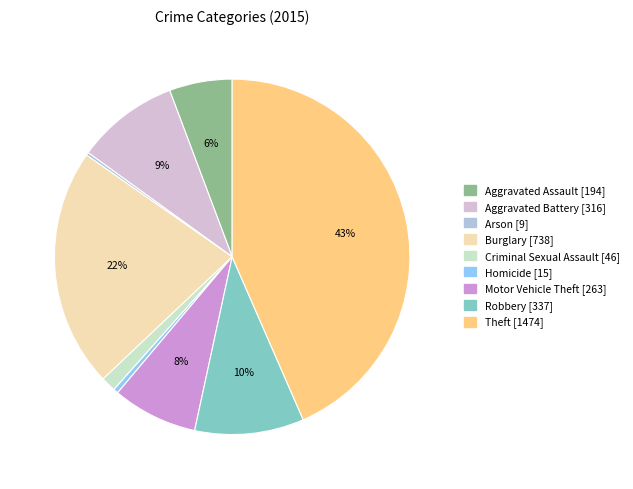

To the nearest percent, what is the difference between the Theft and Aggravated Battery slice percentages?

34%